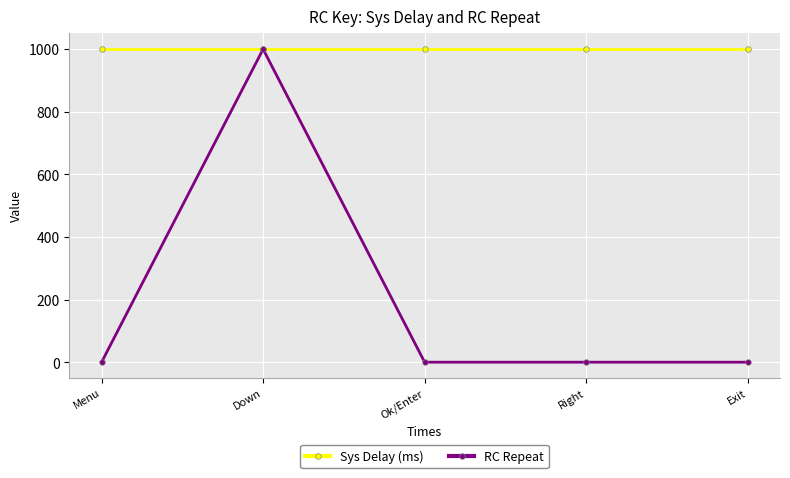

Rank the series by their average value, from highest to lowest.

Sys Delay (ms), RC Repeat